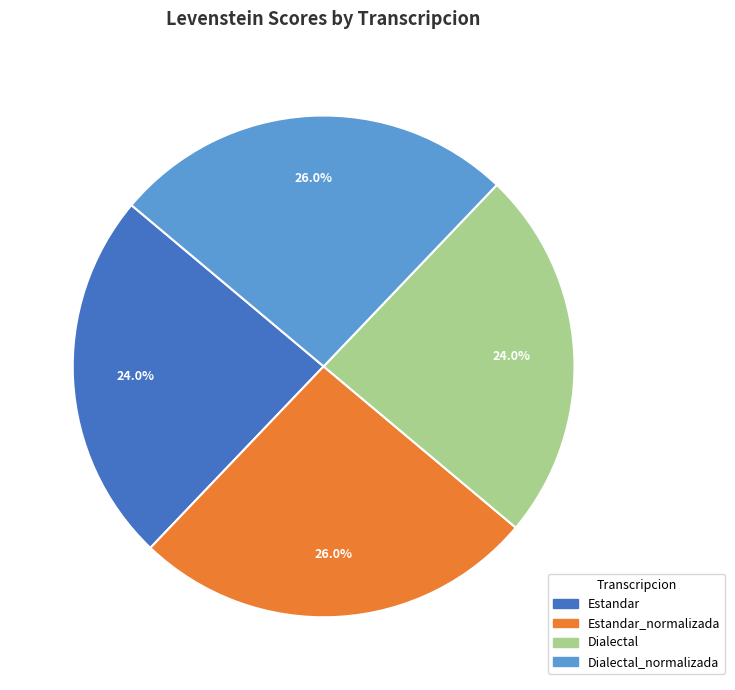

How many segments does this pie chart have?

4